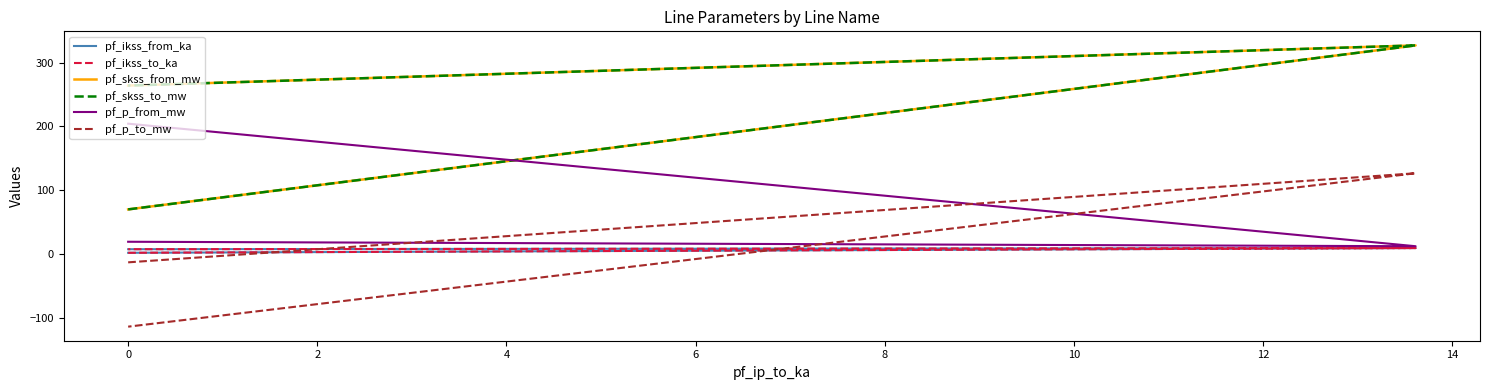

What is the sum of the pf_ikss_to_ka values at 2 and 0?

17.1